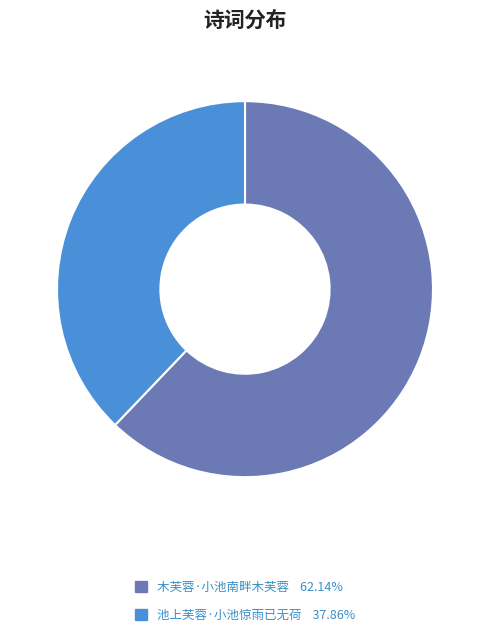

Does any single category account for the majority?

Yes